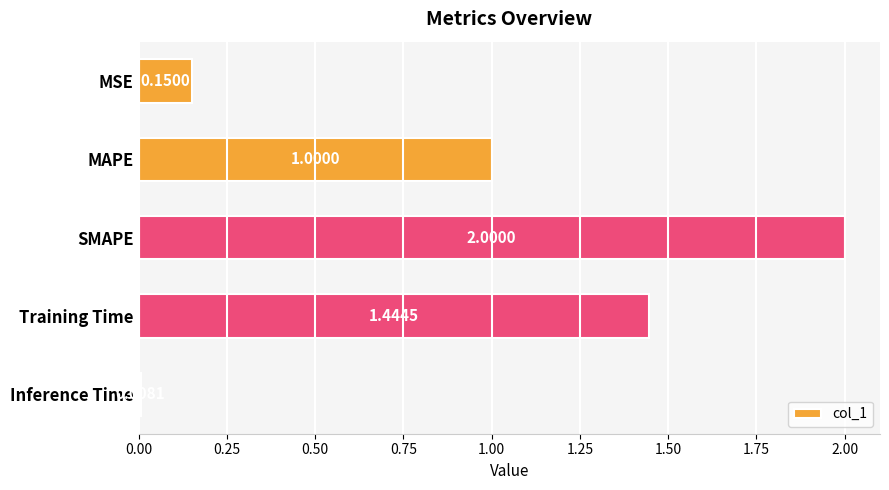

List the labels in order of value, largest first.

SMAPE, Training Time, MAPE, MSE, Inference Time